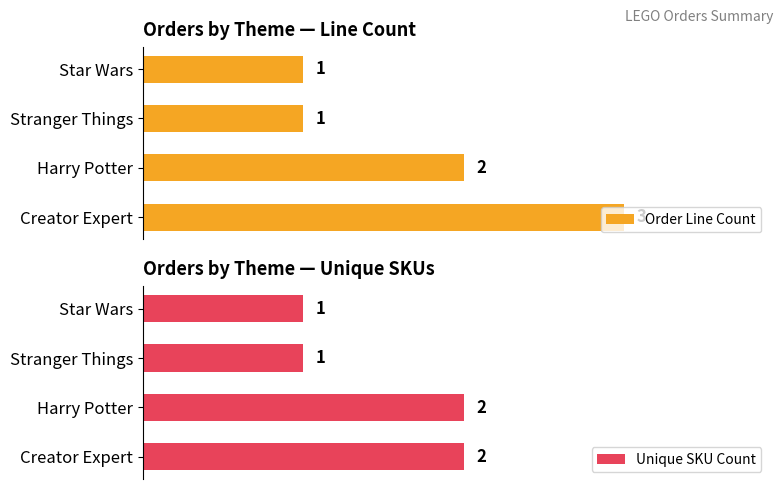

List the series in order of their overall mean, highest first.

Order Line Count, Unique SKU Count